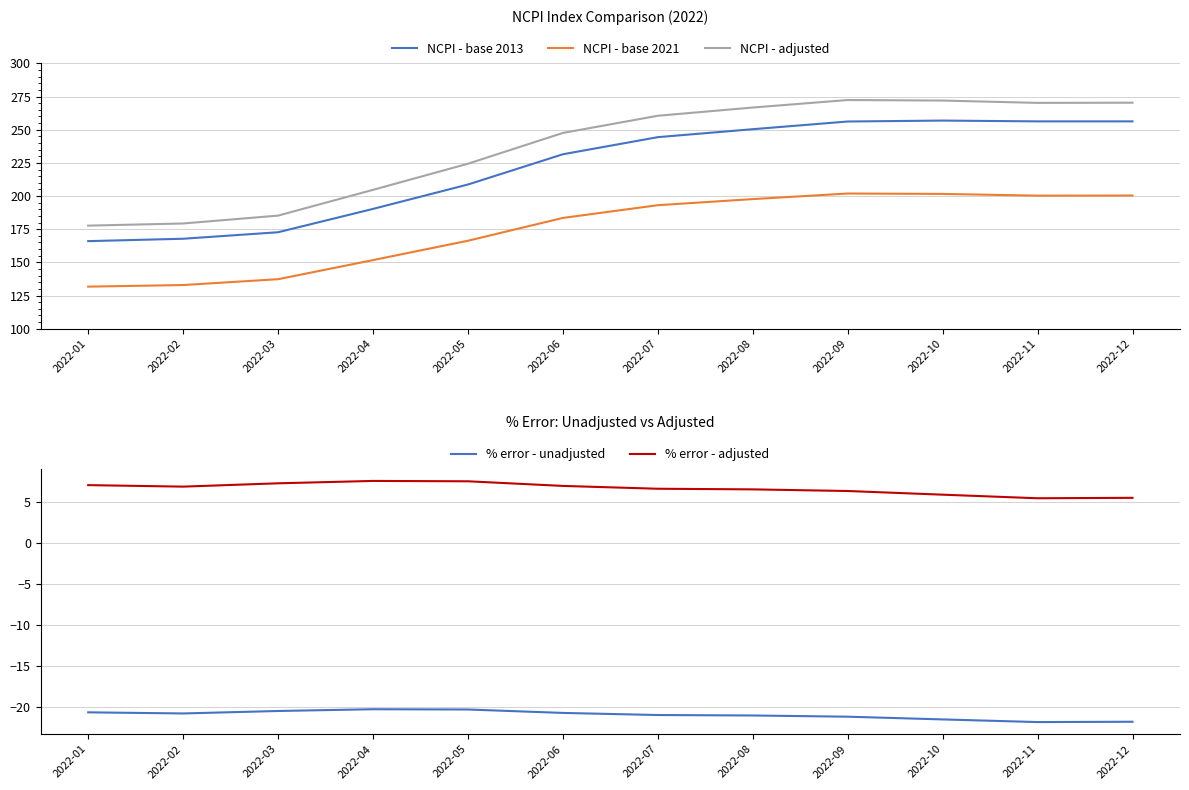

At 2022-10, list the series in order from largest to smallest.

NCPI - adjusted, NCPI - base 2013, NCPI - base 2021, % error - adjusted, % error - unadjusted